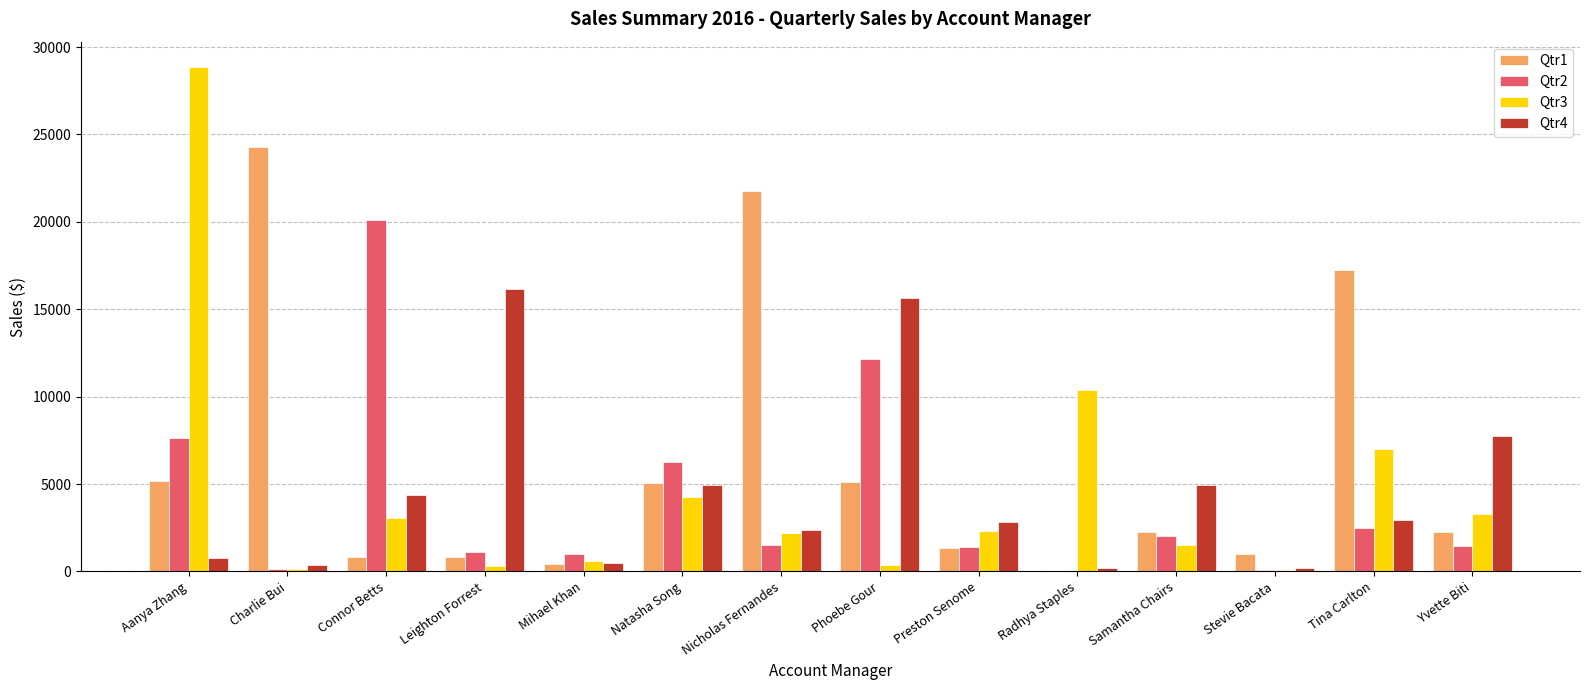

Is it true that Qtr1 equals 0.0 at Radhya Staples?

True